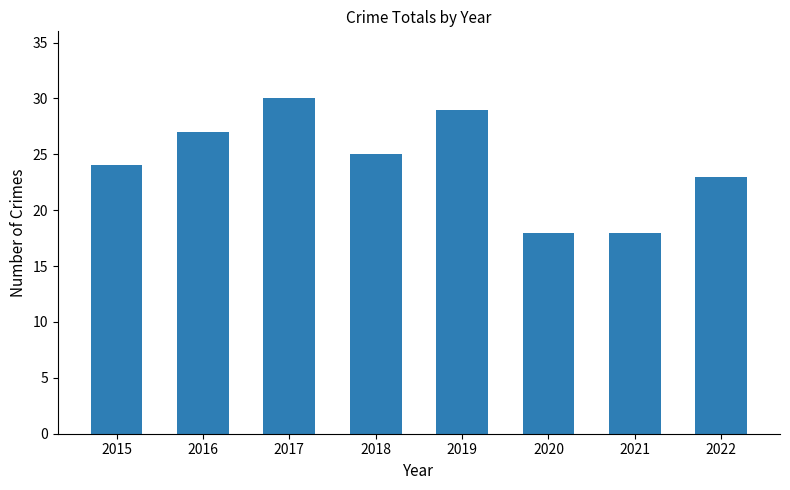

Reading right to left, list all the values displayed in this chart.

23	18	18	29	25	30	27	24